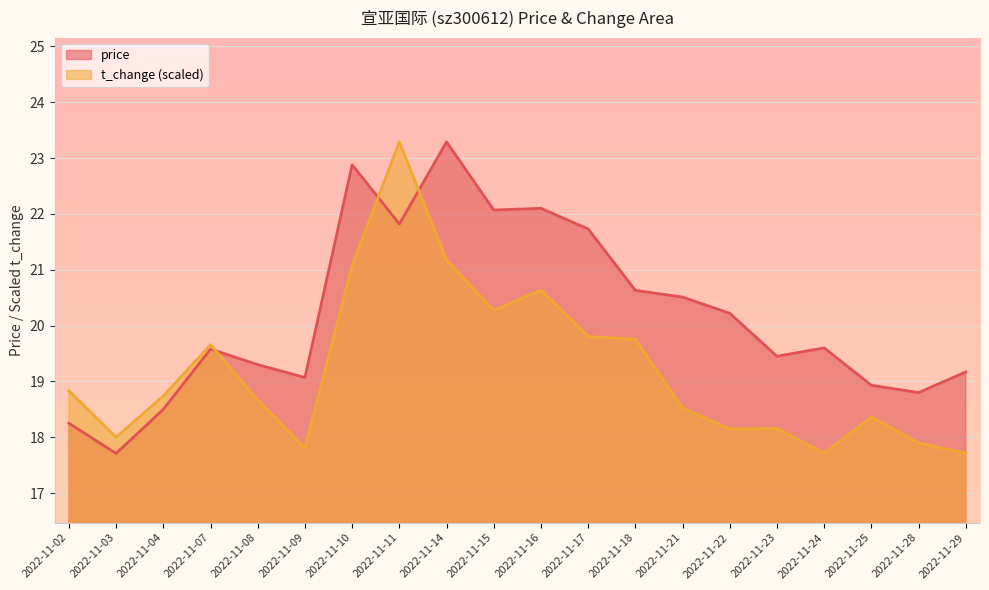

What is the spread (max minus min) of values at 2022-11-15?

1.8